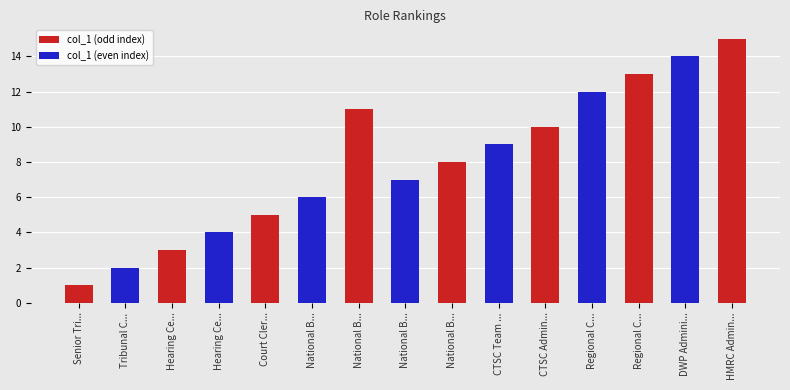

Approximately how many times larger is the value at Court Clerk compared to Hearing Centre Team Leader?

1.7